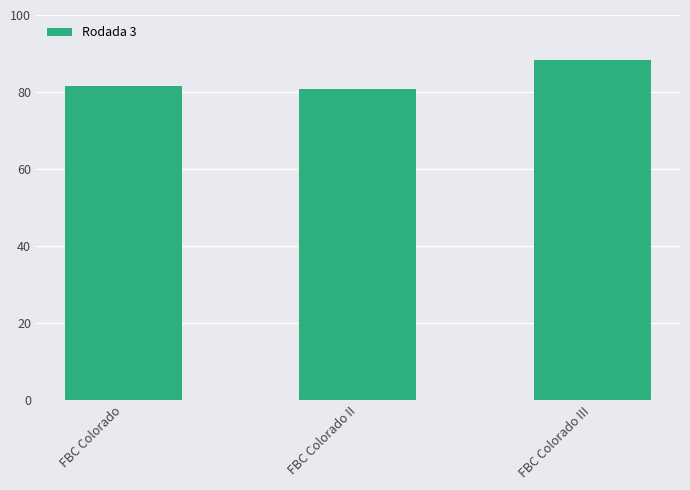

At which label does the data first exceed 81?

FBC Colorado